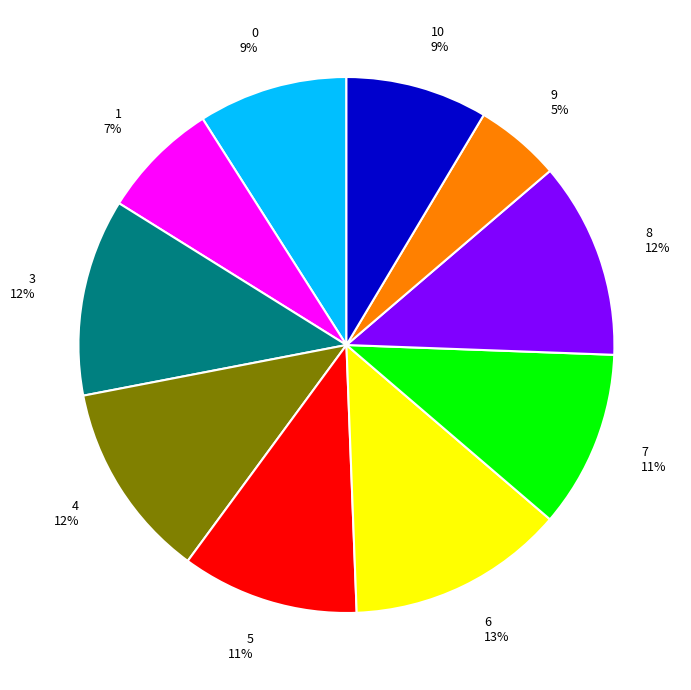

What percentage is the 10 slice, to the nearest percent?

9%